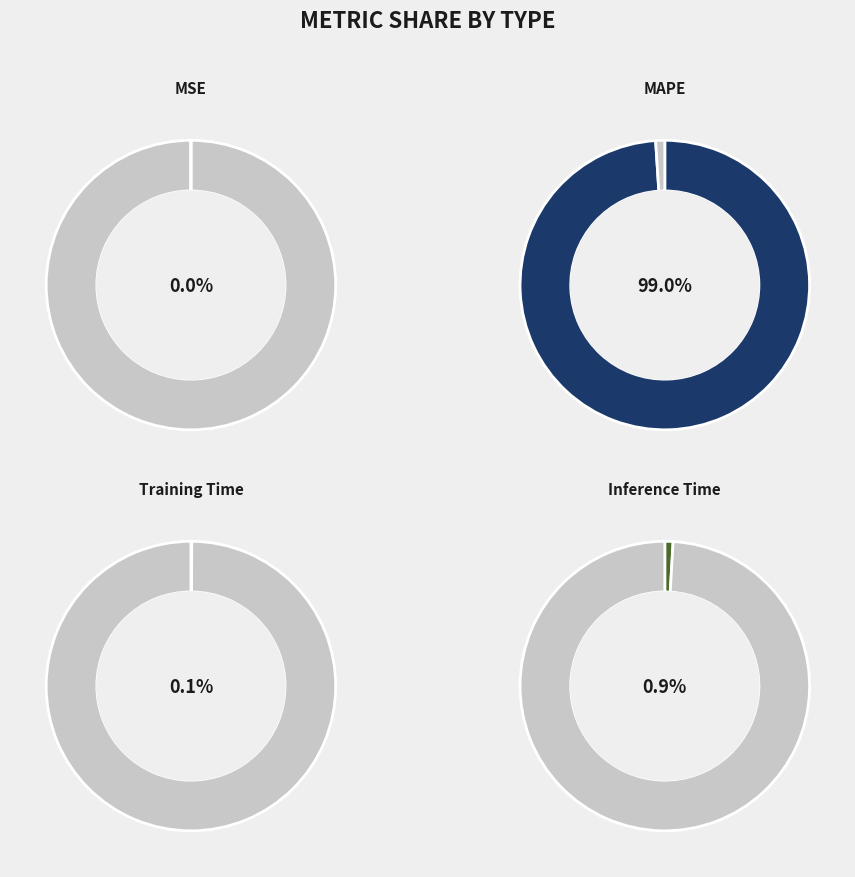

To the nearest percent, what is the average slice percentage?

25%